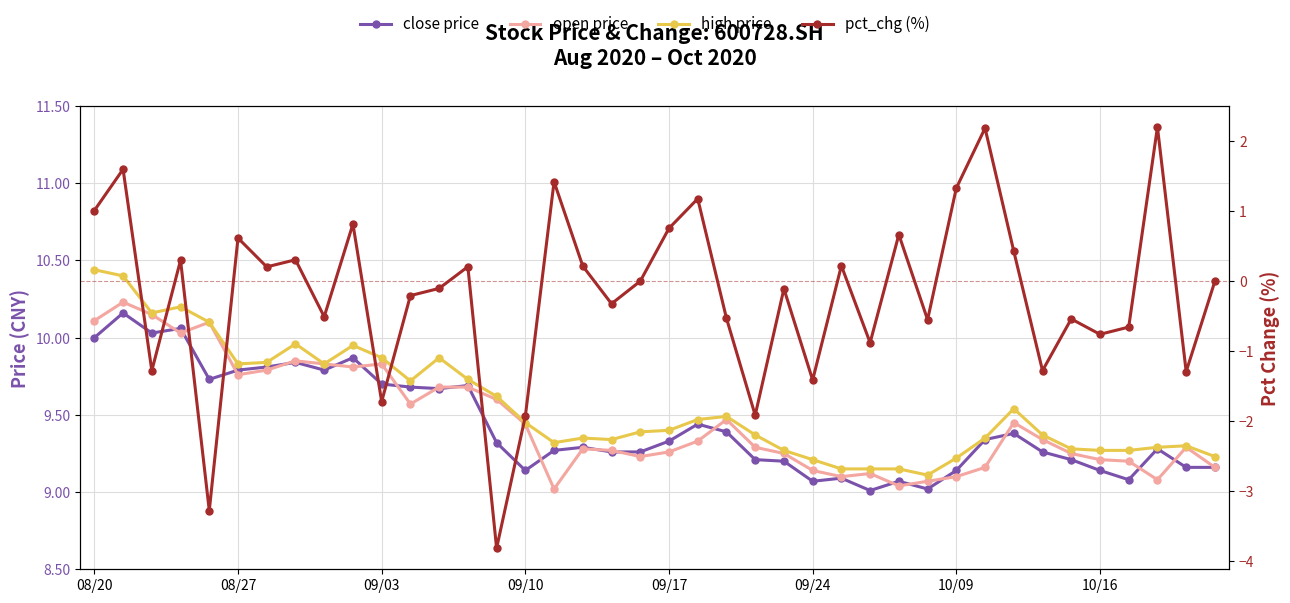

Read the high value at 37.

9.3